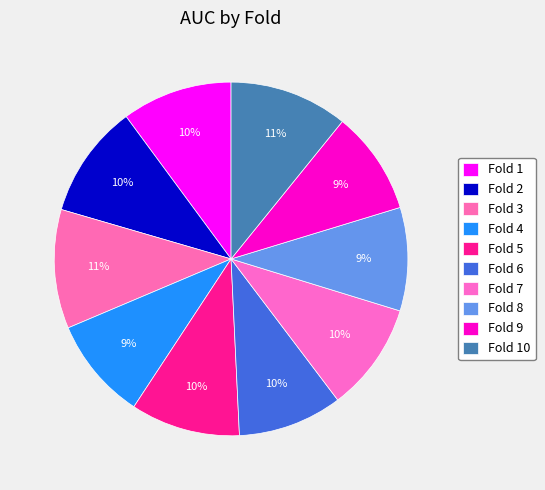

What is the largest slice in the pie chart?

Fold 3